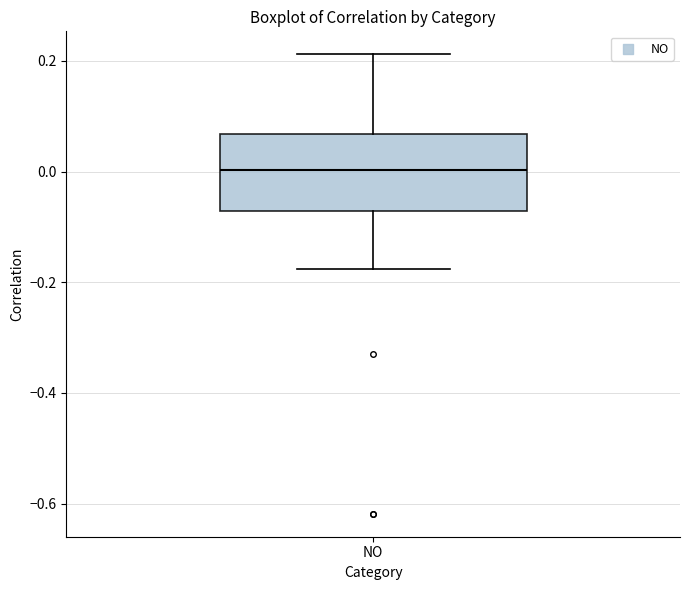

Transcribe this box plot: give where the median line is, the range the box spans, and where the two whiskers end, as read against the y-axis. The values are not printed on the chart, so give them approximately, as read against the axis.

median 0.00, box -0.08 to 0.06, whiskers -0.18 to 0.22